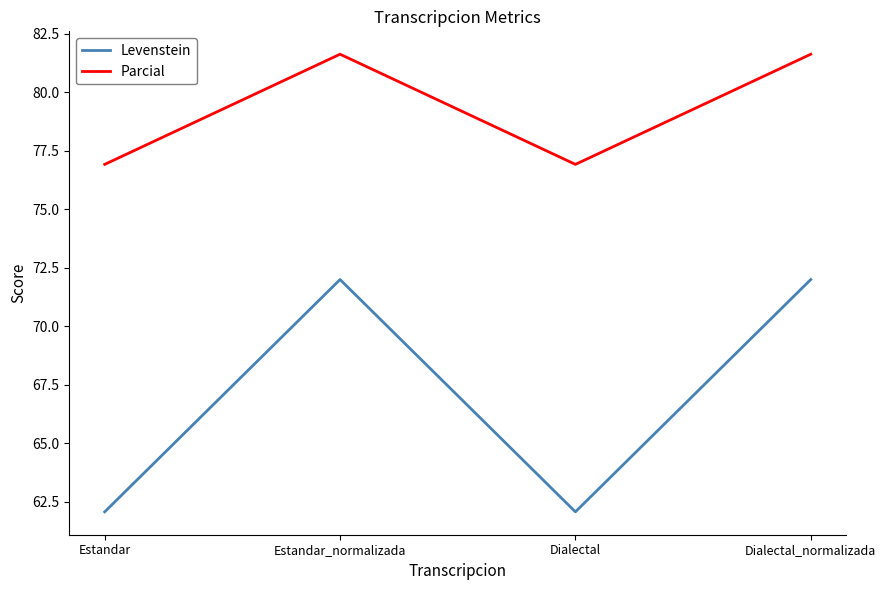

Is it true that Levenstein equals 103.7 at Estandar_normalizada?

False